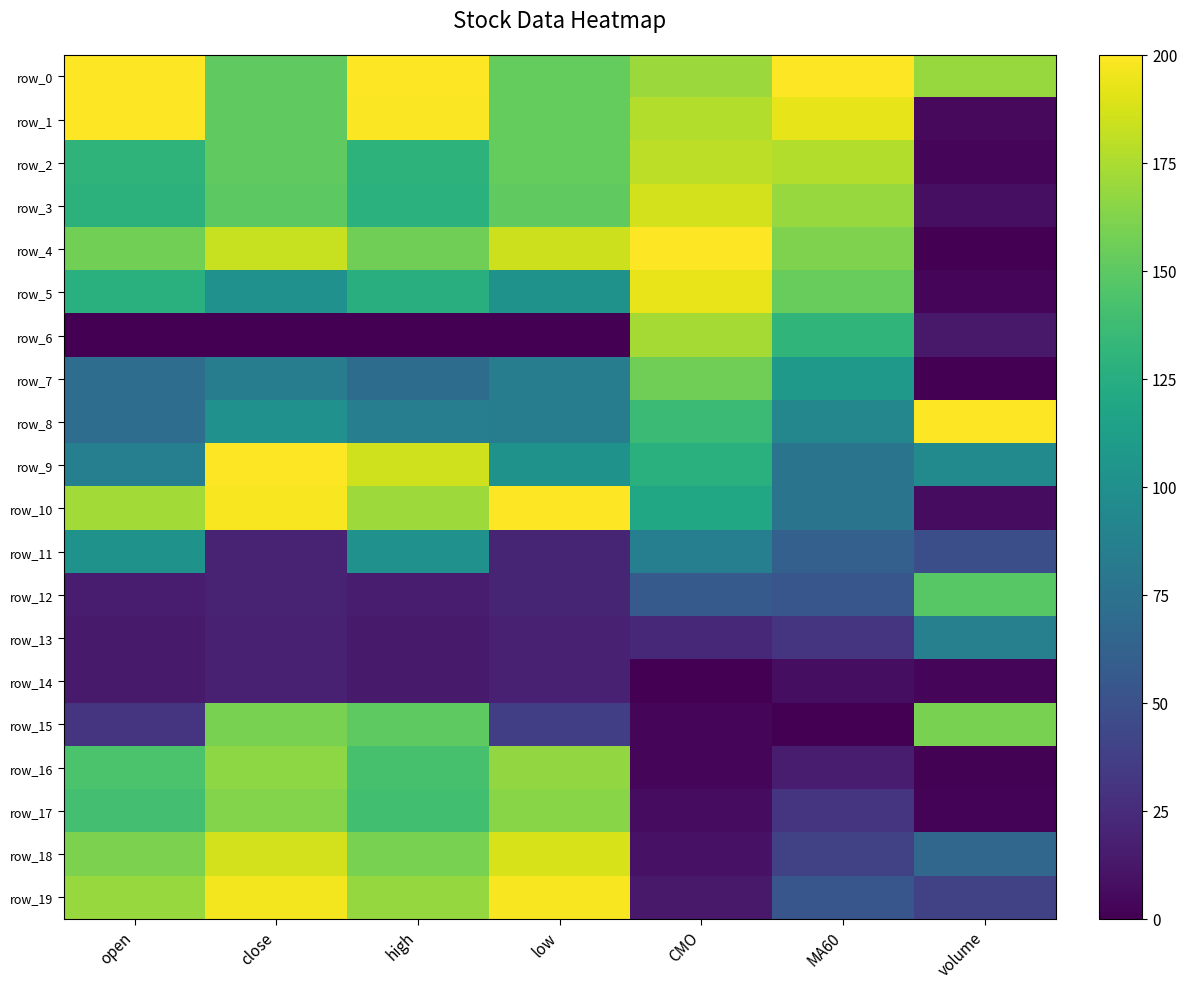

What is the sum of all row_19 values?

838.2